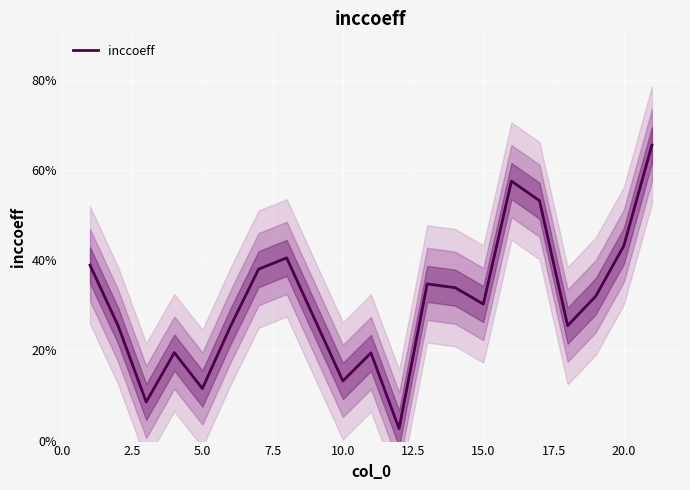

What is the maximum value shown in the chart?

0.7